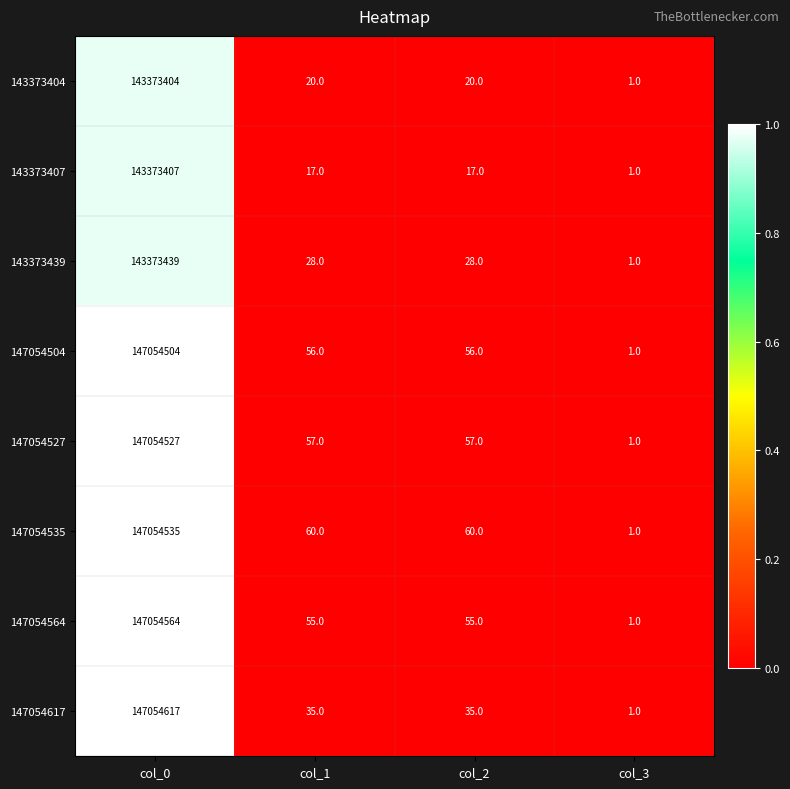

Is it true that 147054564 equals 38358403 at col_0?

False